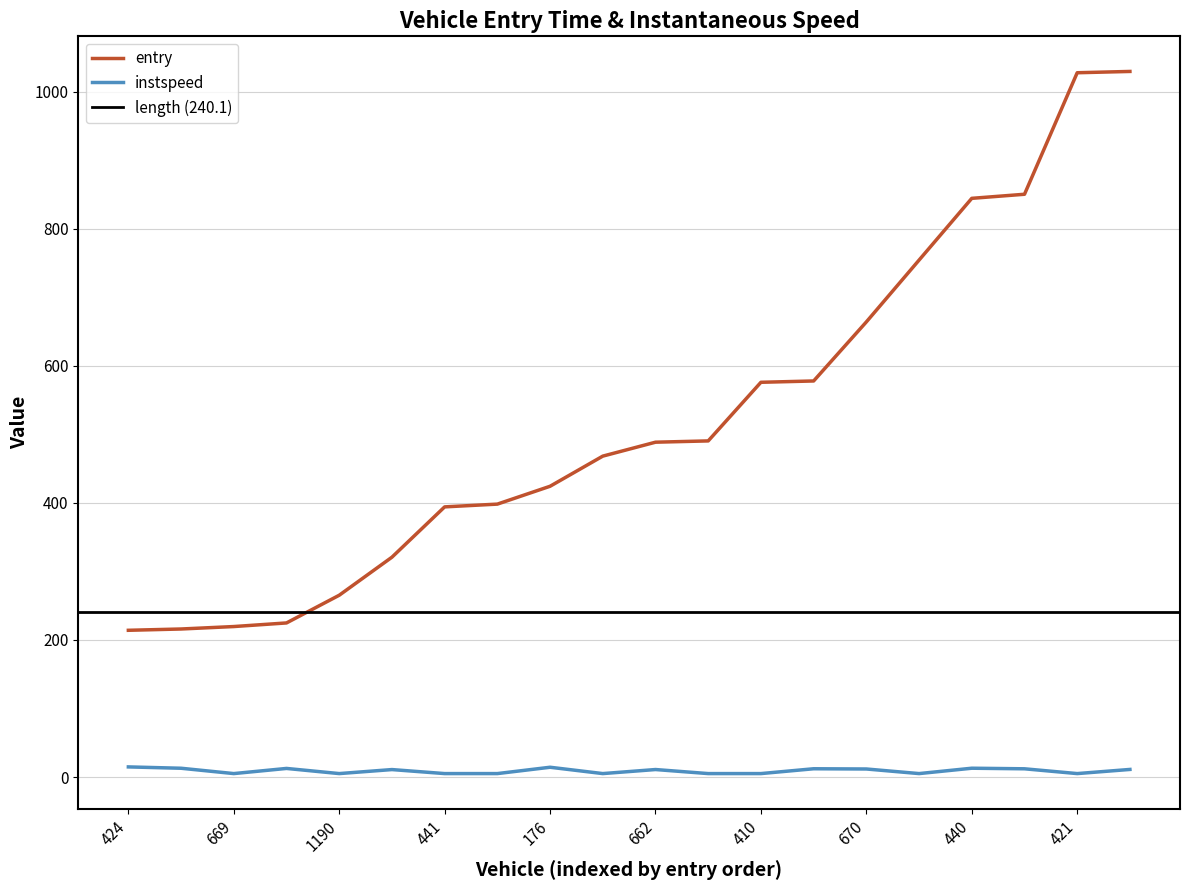

Reading left to right, transcribe all the data shown in this chart.

entry: 214.1	216.0	219.5	224.8	265.2	320.7	394.1	398.2	424.2	468.2	488.5	490.4	575.9	577.8	664.0	754.2	844.3	850.2	1027.5	1029.4
instspeed: 14.7	12.8	5.0	12.5	5.0	10.9	5.0	5.0	14.2	5.0	10.9	5.0	5.0	12.0	11.7	5.0	12.8	12.0	5.0	11.1